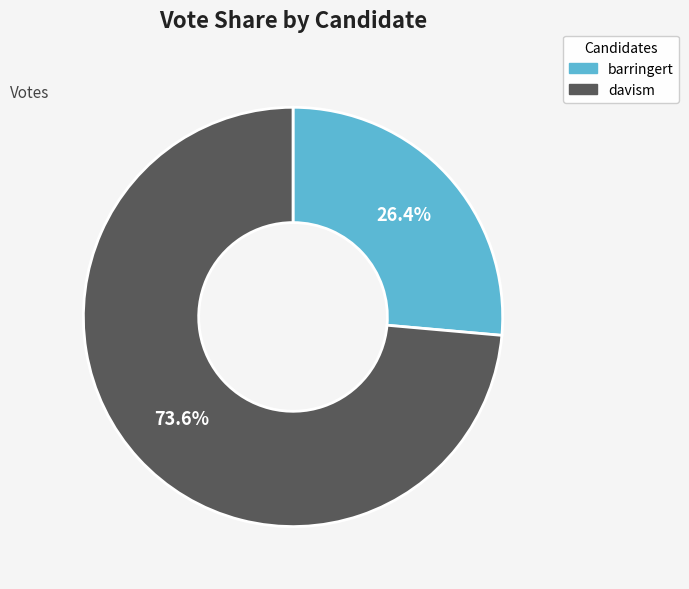

How many slices are in this pie chart?

2